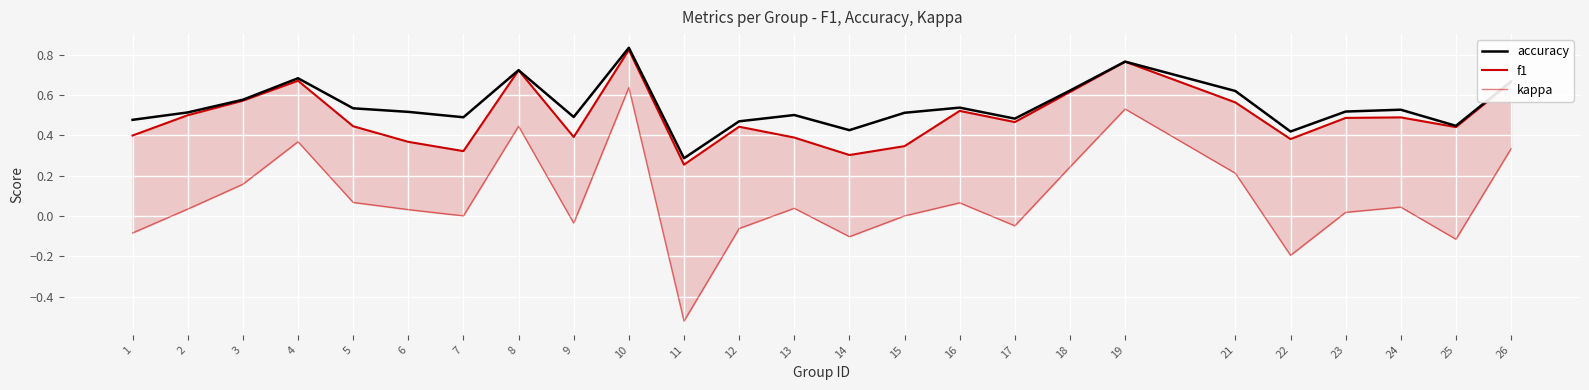

Reading right to left, extract all data points from this chart.

accuracy: 26=0.7	25=0.4	24=0.5	23=0.5	22=0.4	21=0.6	19=0.8	18=0.6	17=0.5	16=0.5	15=0.5	14=0.4	13=0.5	12=0.5	11=0.3	10=0.8	9=0.5	8=0.7	7=0.5	6=0.5	5=0.5	4=0.7	3=0.6	2=0.5	1=0.5
f1: 26=0.7	25=0.4	24=0.5	23=0.5	22=0.4	21=0.6	19=0.8	18=0.6	17=0.5	16=0.5	15=0.3	14=0.3	13=0.4	12=0.4	11=0.3	10=0.8	9=0.4	8=0.7	7=0.3	6=0.4	5=0.4	4=0.7	3=0.6	2=0.5	1=0.4
kappa: 26=0.3	25=-0.1	24=0.0	23=0.0	22=-0.2	21=0.2	19=0.5	18=0.2	17=-0.0	16=0.1	15=0.0	14=-0.1	13=0.0	12=-0.1	11=-0.5	10=0.6	9=-0.0	8=0.4	7=0.0	6=0.0	5=0.1	4=0.4	3=0.2	2=0.0	1=-0.1